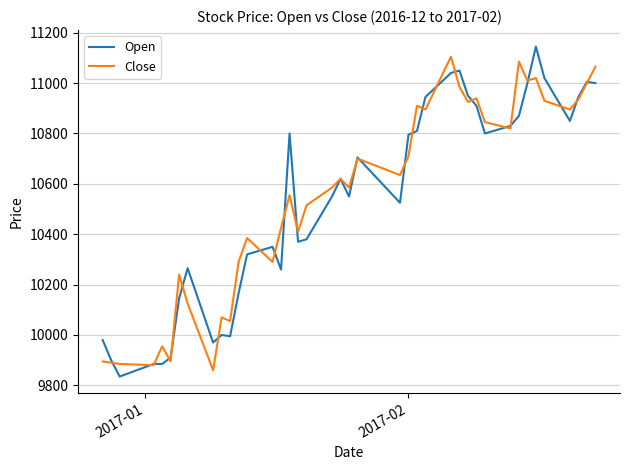

What is the lowest value of the Open series?

9835